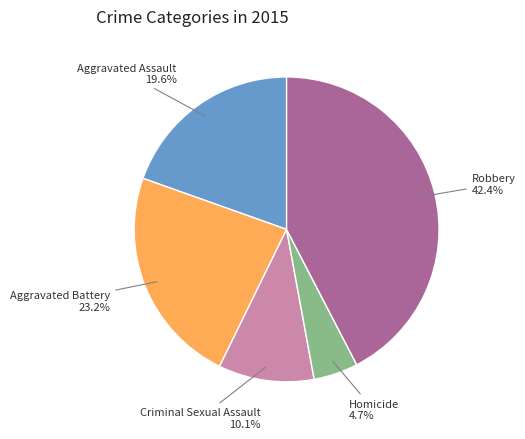

Is there a majority slice in this chart?

No